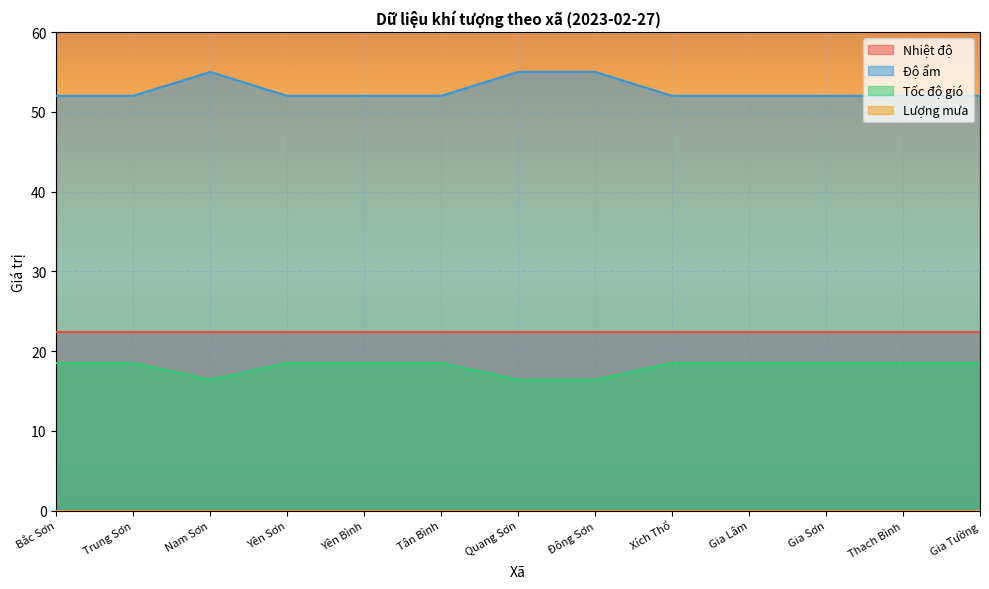

Which category has the lowest value in the Tốc độ gió series?

Nam Sơn